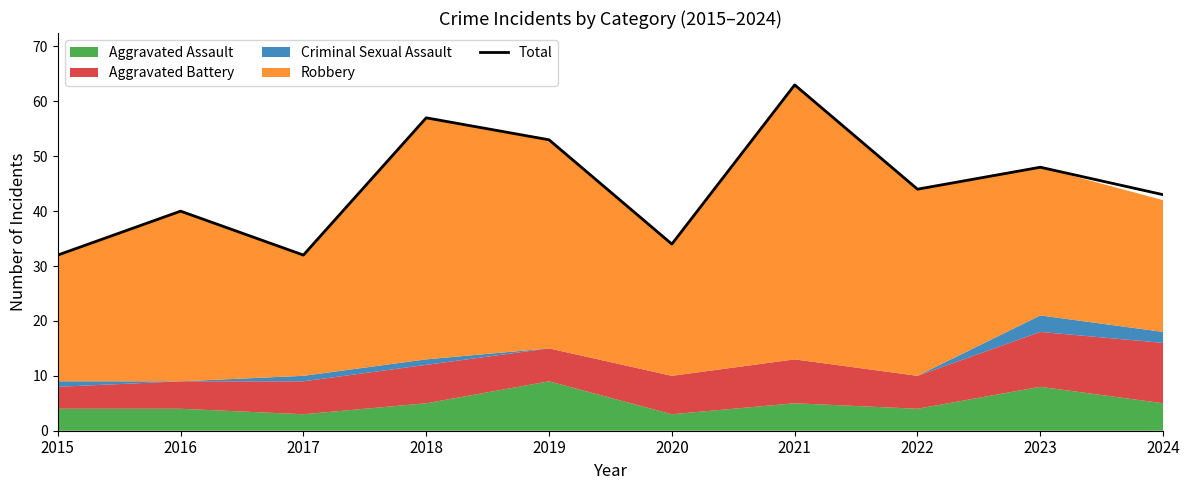

Approximately how many times larger is the value at 2024 compared to 2018?

0.8